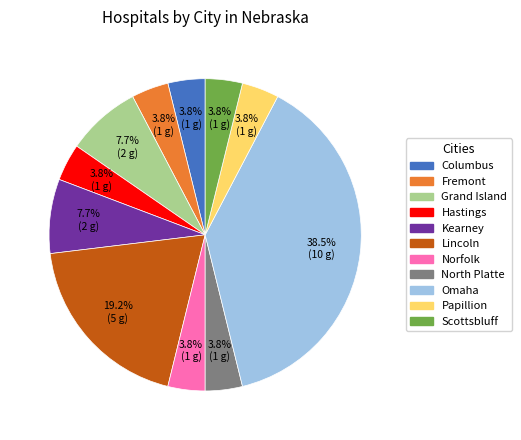

Does Papillion represent more than half of the total?

No